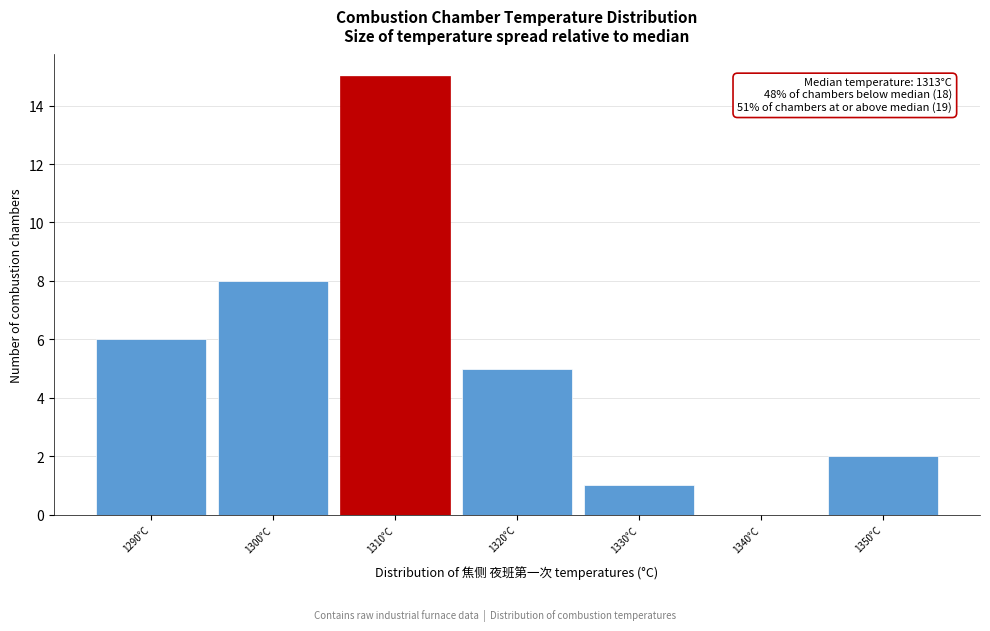

Reading right to left, extract all data points from this chart.

1350°C=2	1340°C=0	1330°C=1	1320°C=5	1310°C=15	1300°C=8	1290°C=6